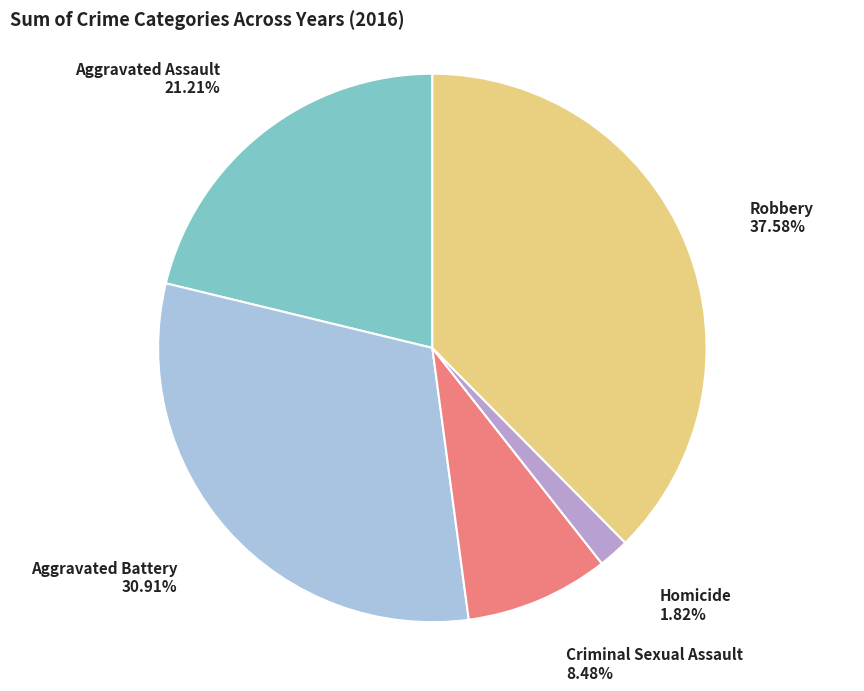

Does any single category account for the majority?

No